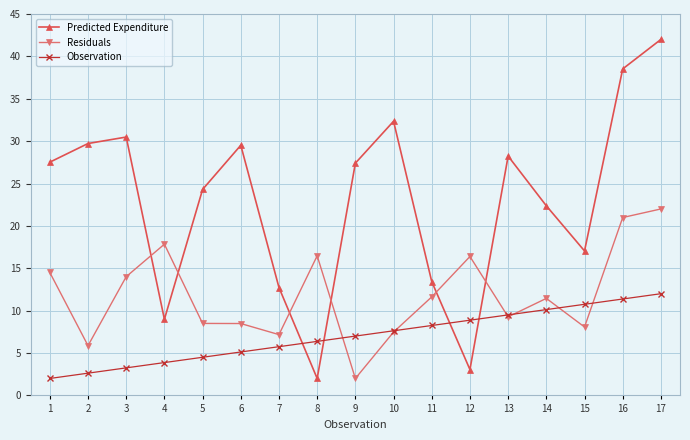

The Predicted Expenditure series shows 18.2 at 11. True or false?

False